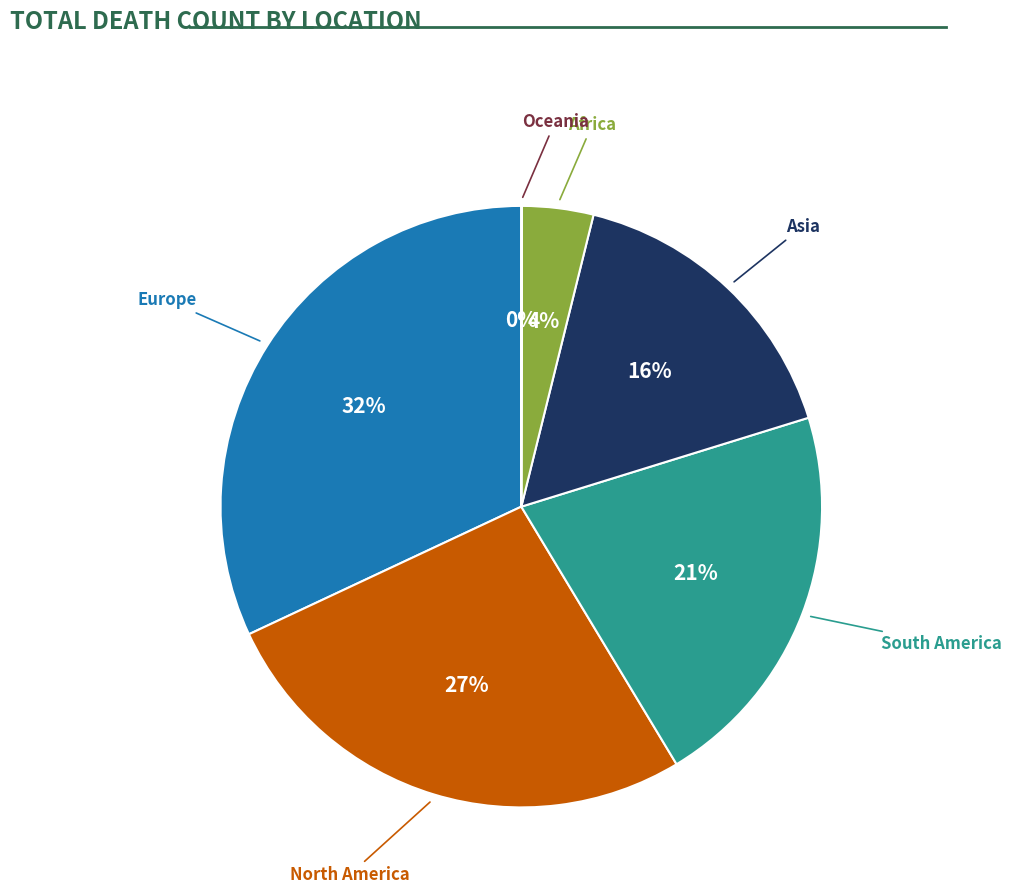

Is there any slice that represents more than half of the pie?

No